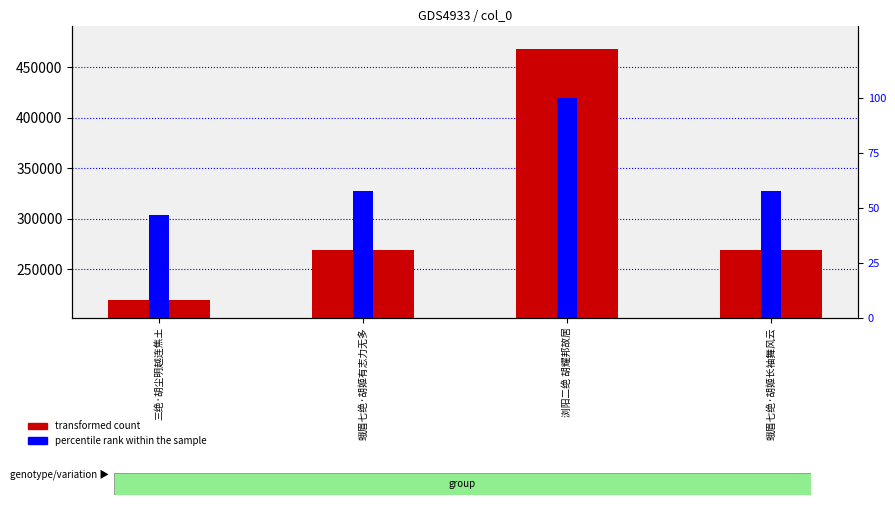

Is it true that transformed count equals 269069.0 at 蛾眉七绝·胡姬长袖舞风云?

True